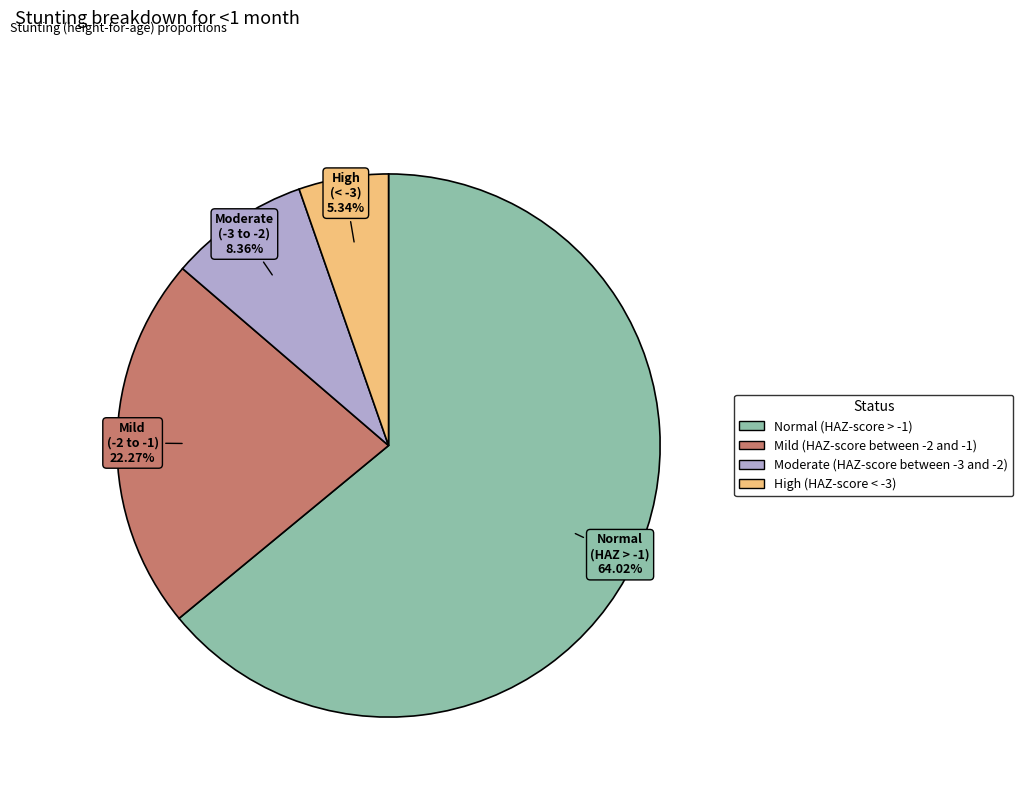

How many segments does this pie chart have?

4